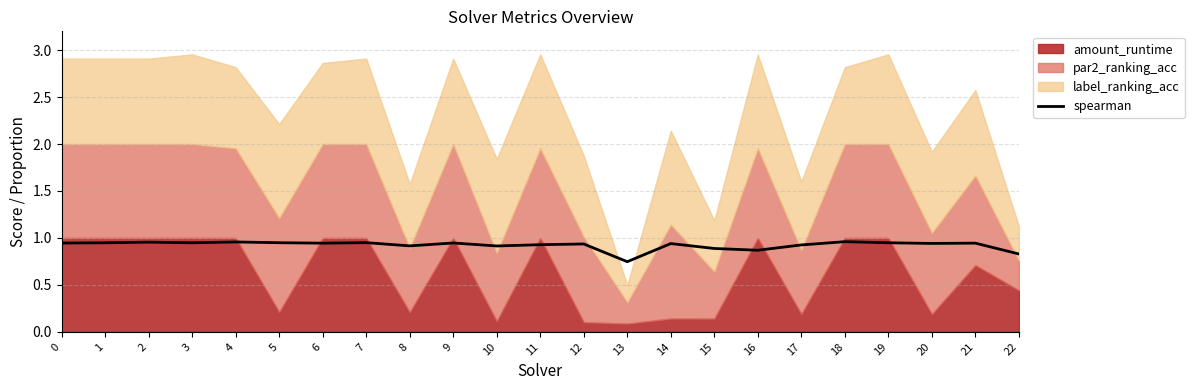

True or false: the data shows 1.0 at 4.

True